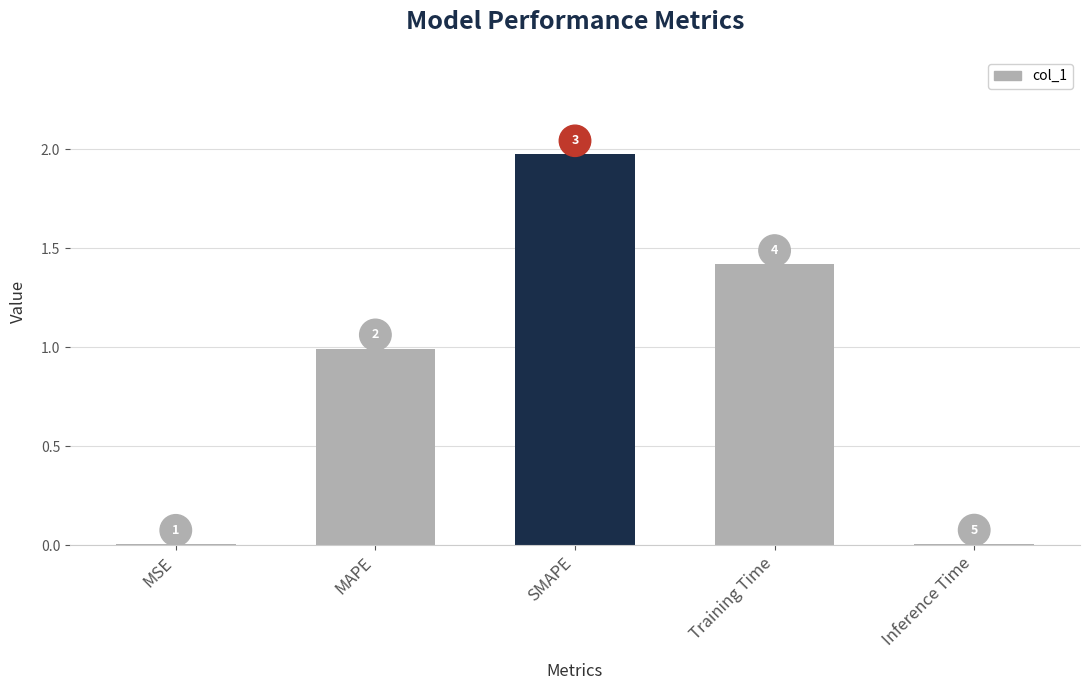

Rank the categories by value from highest to lowest.

SMAPE, Training Time, MAPE, Inference Time, MSE